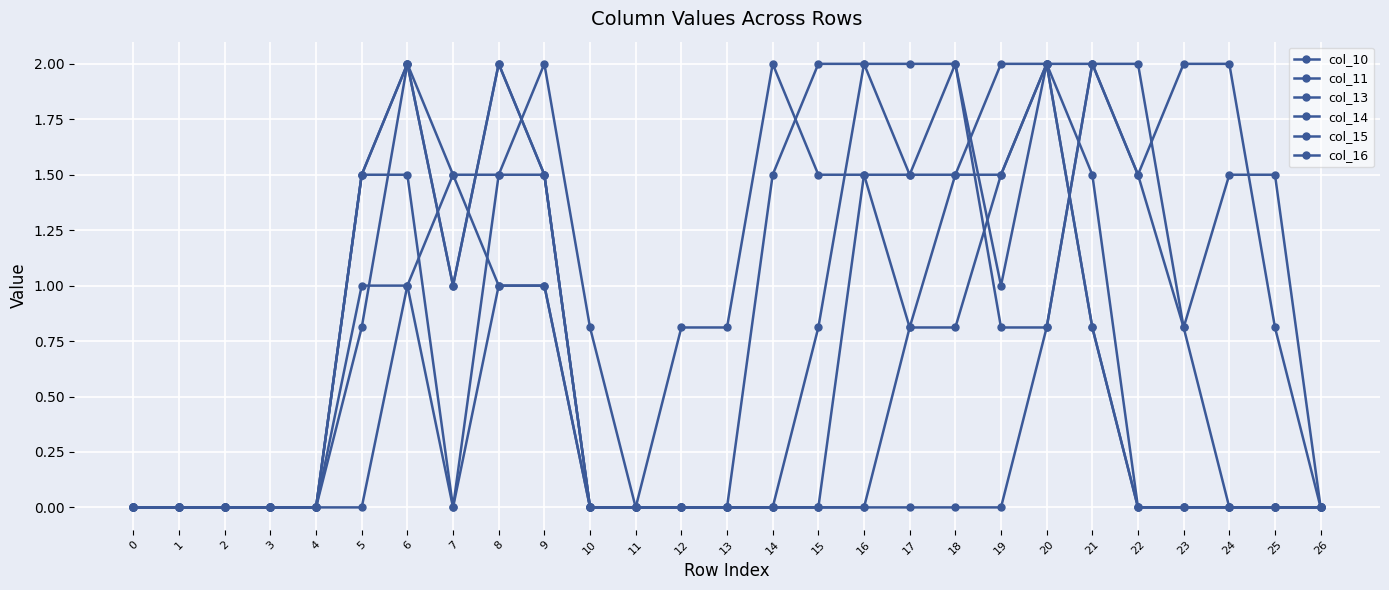

True or false: col_16 and col_14 cross at least once.

True